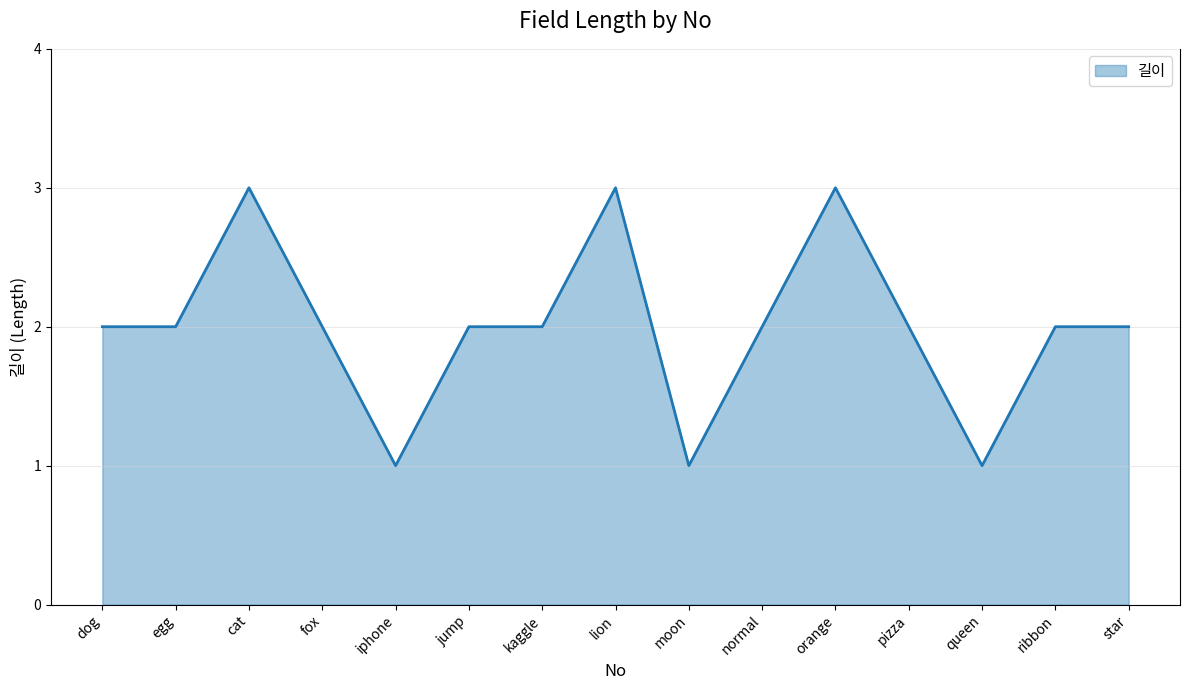

What position from the right is lion?

8